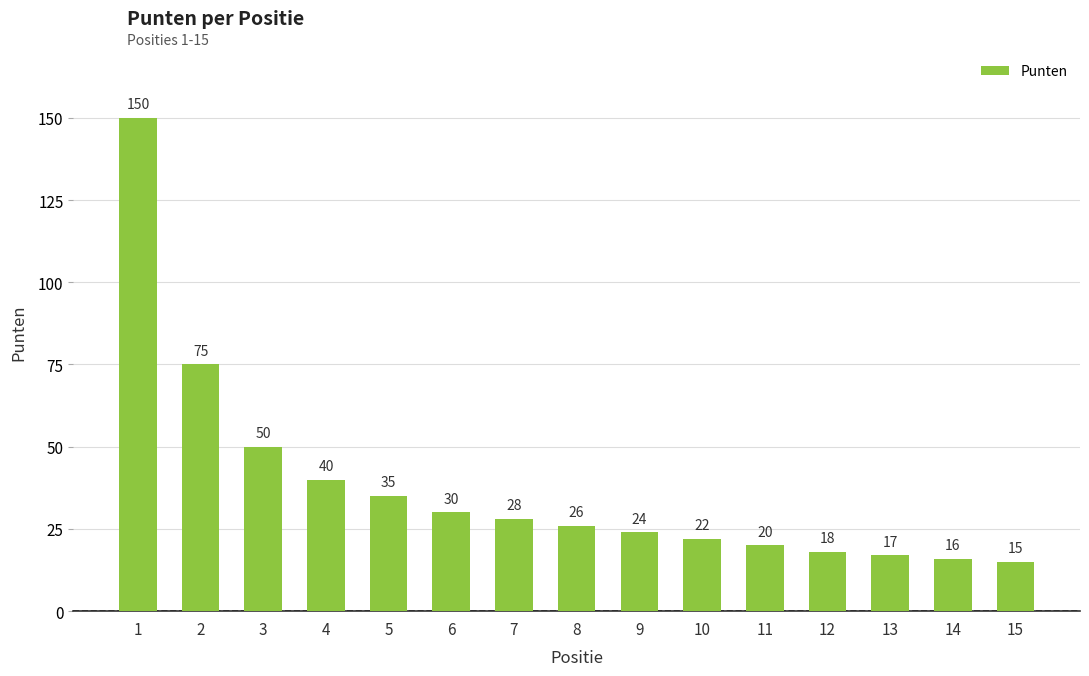

Reading left to right, extract all data points from this chart.

150	75	50	40	35	30	28	26	24	22	20	18	17	16	15